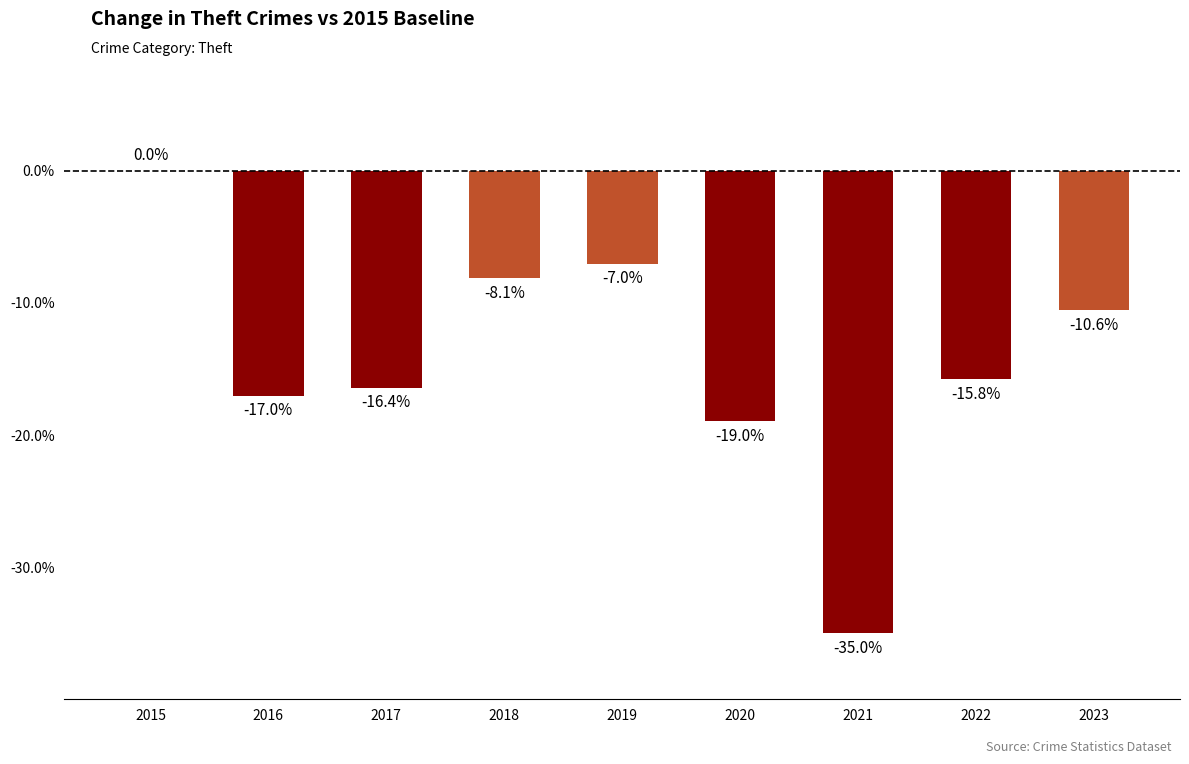

Which label corresponds to the largest value in the chart?

2015